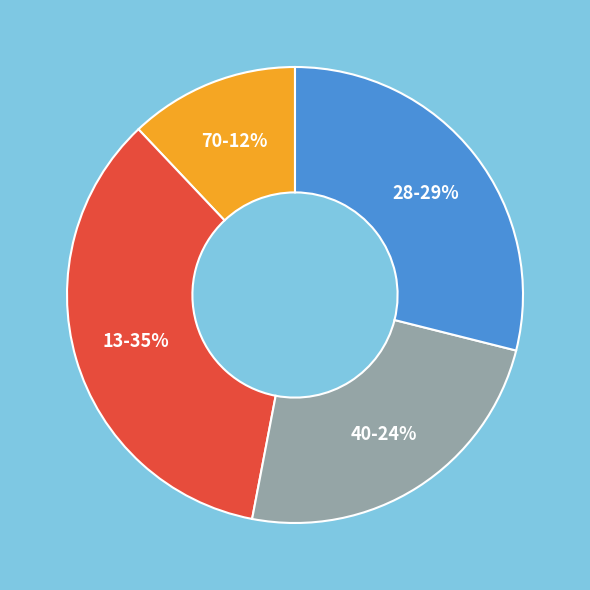

Is there any slice that represents more than half of the pie?

No